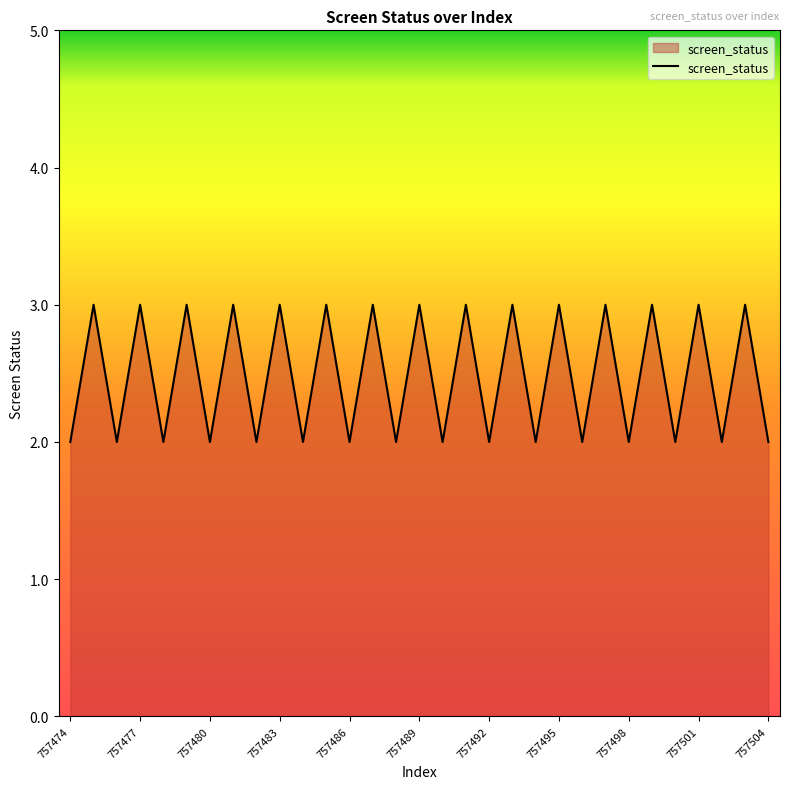

What is the maximum value shown in the chart?

3